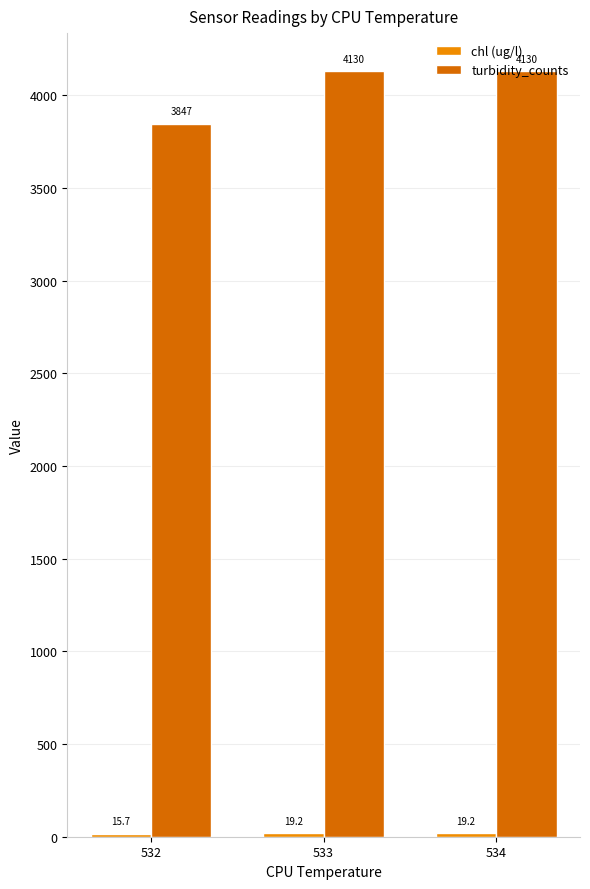

What is the sum of the turbidity_counts values at 533 and 532?

7976.8